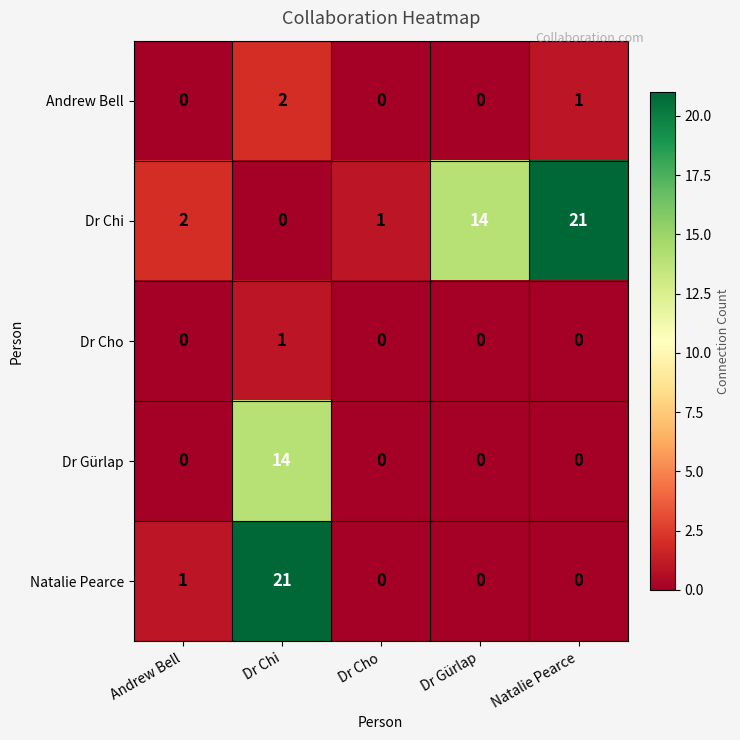

What is the greatest value displayed?

21